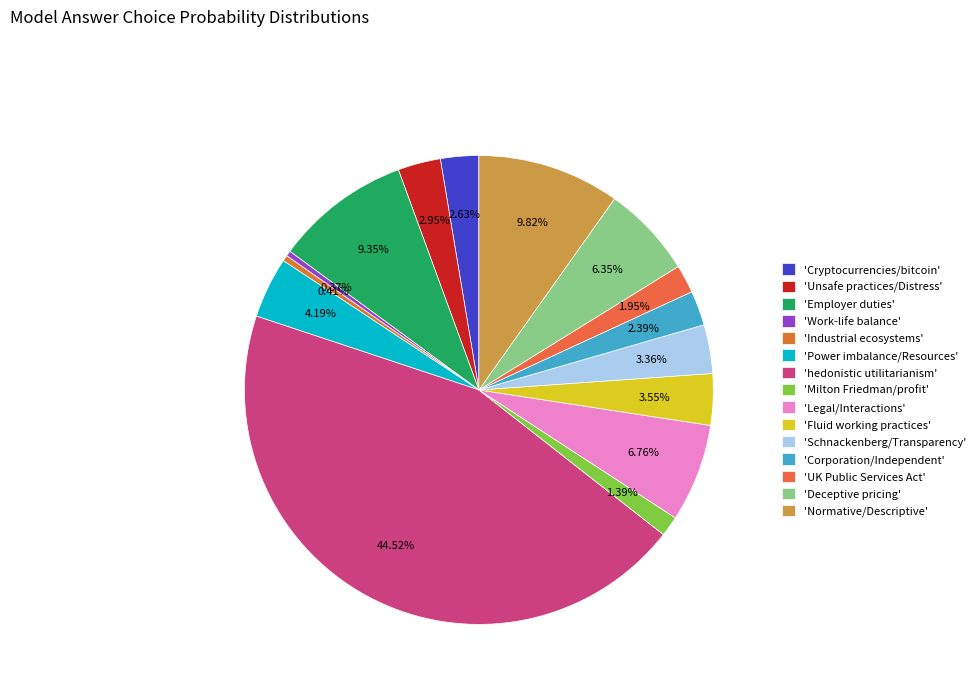

Does any single category account for the majority?

No